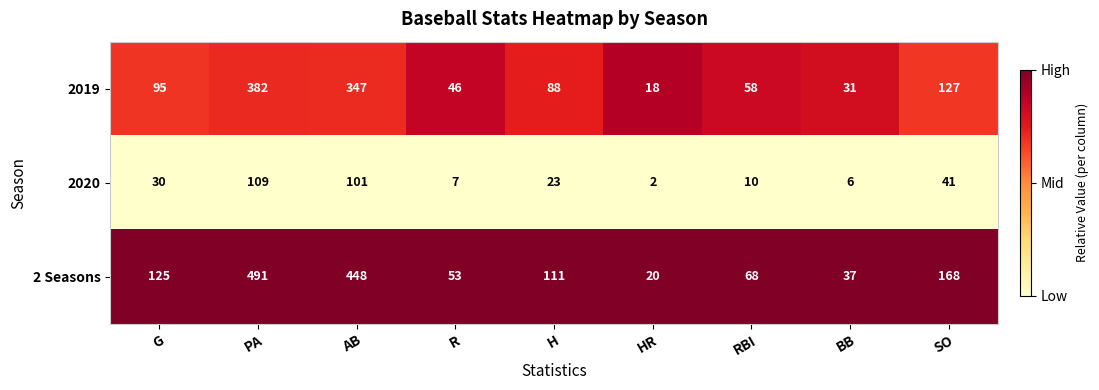

Rank the series by their average value, from lowest to highest.

2020, 2019, 2 Seasons